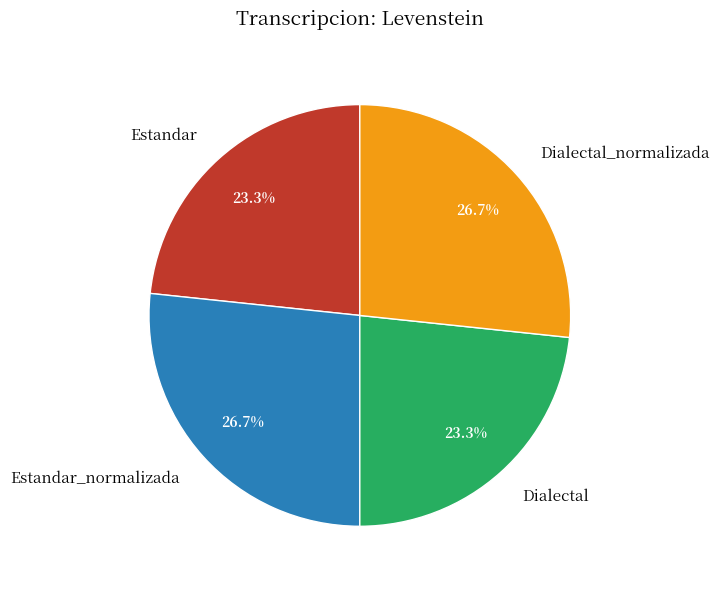

How many segments does this pie chart have?

4